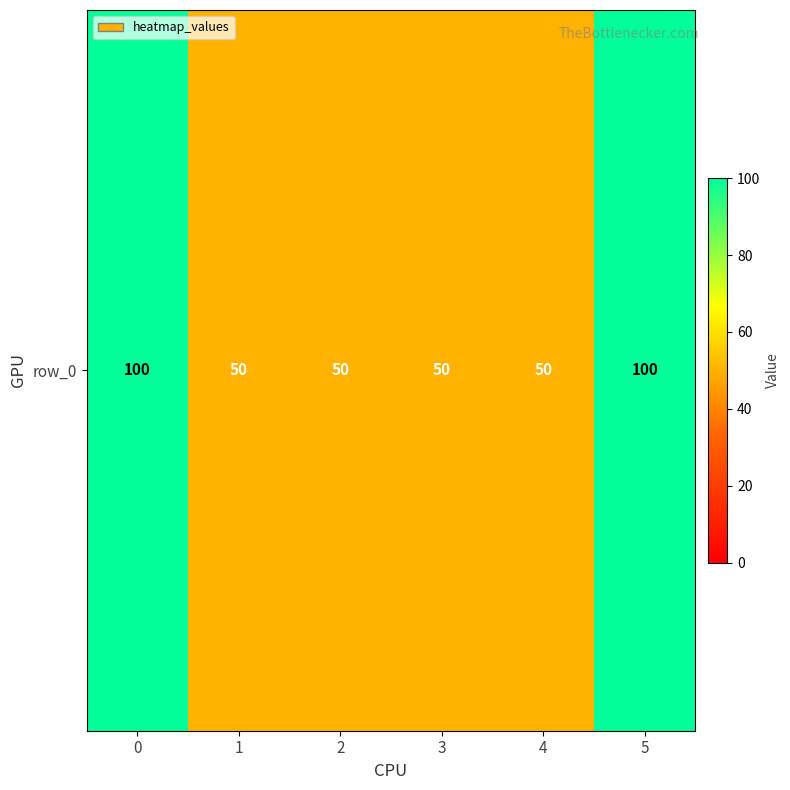

How many distinct data groups are displayed?

1